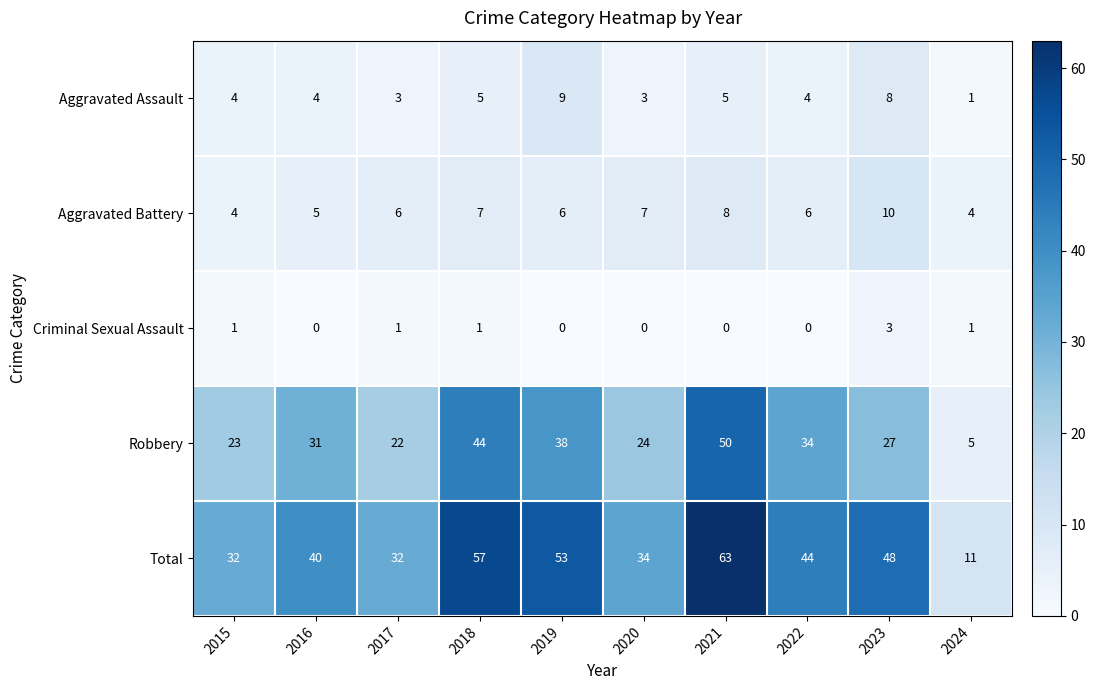

The value of Aggravated Assault at 2018 is 5. True or false?

True